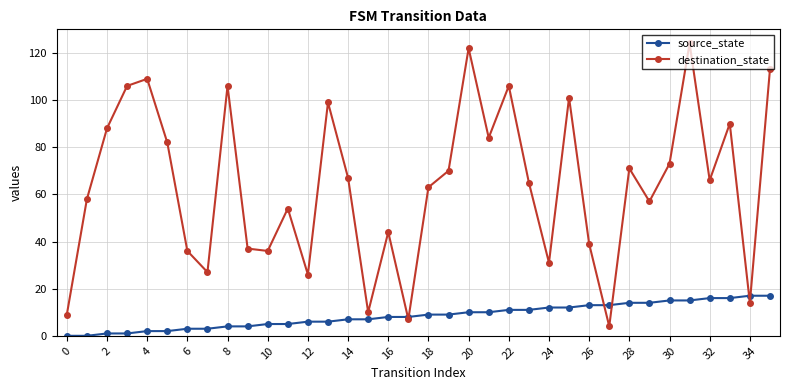

Which series ends up on top after the final intersection of source_state and destination_state?

destination_state